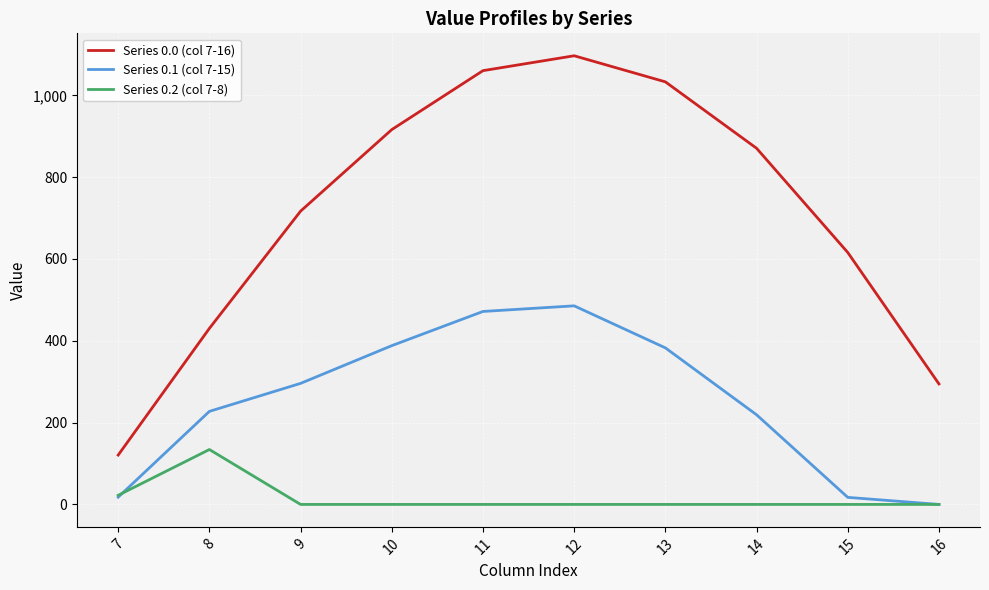

At which category does Series 0.1 (col 7-15) reach its first local peak?

12